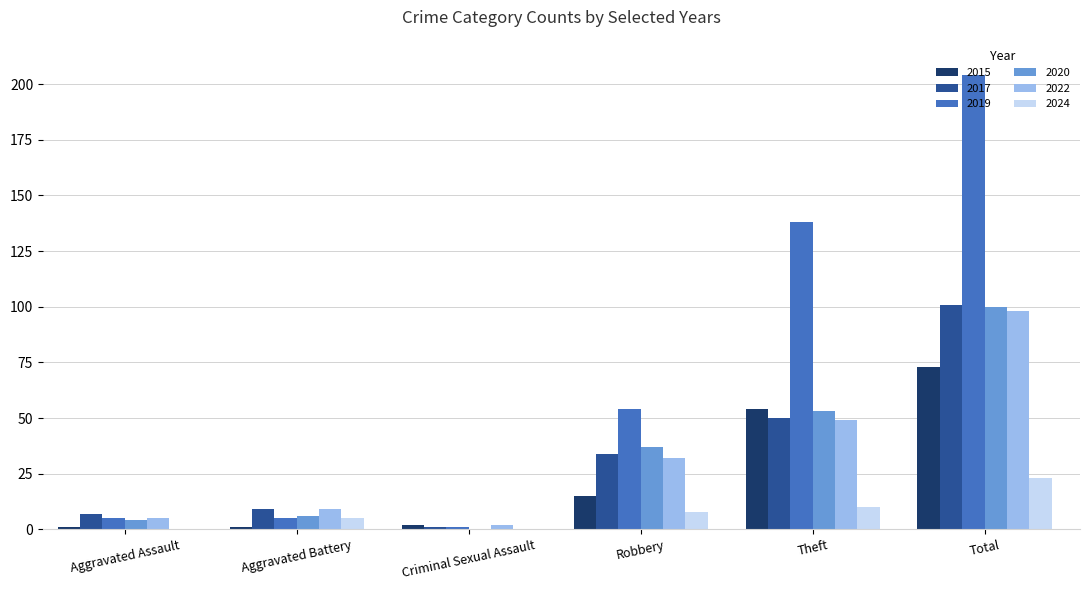

Are the bars horizontal?

No